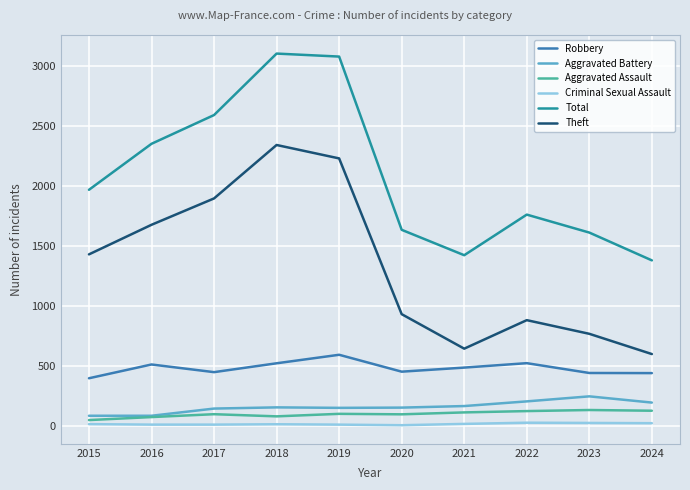

Is it true that Theft equals 766 at 2023?

True